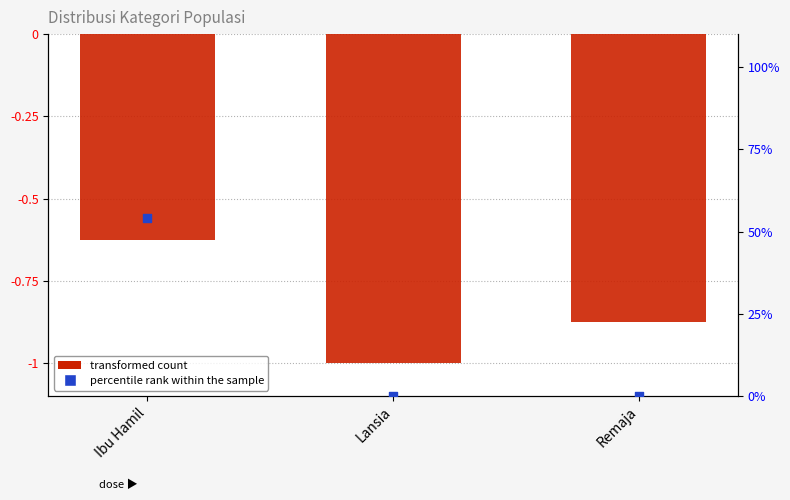

Which series contains the highest Y value?

percentile rank within the sample